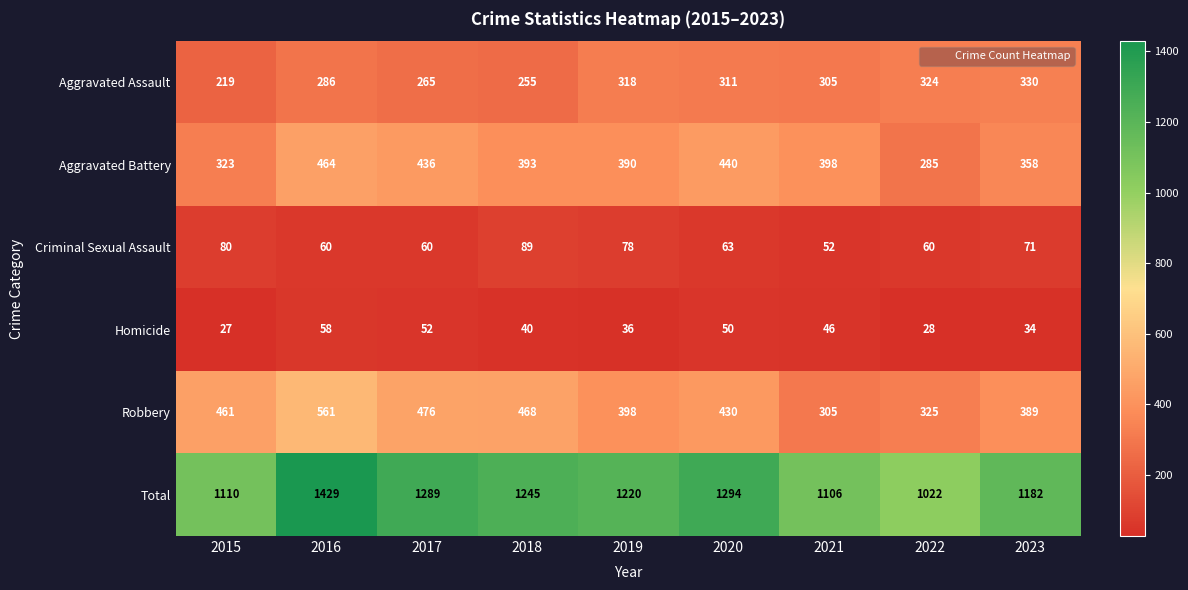

Which series changed the most between 2016 and 2017?

Total